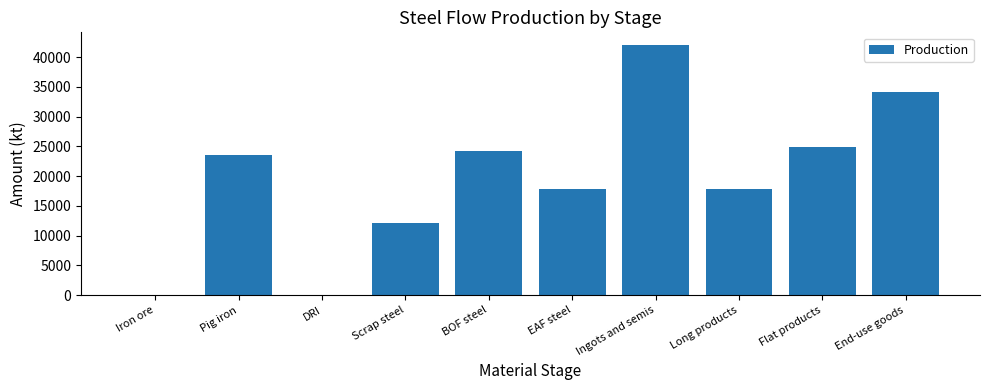

What is the sum of the values at BOF steel and EAF steel?

42055.7